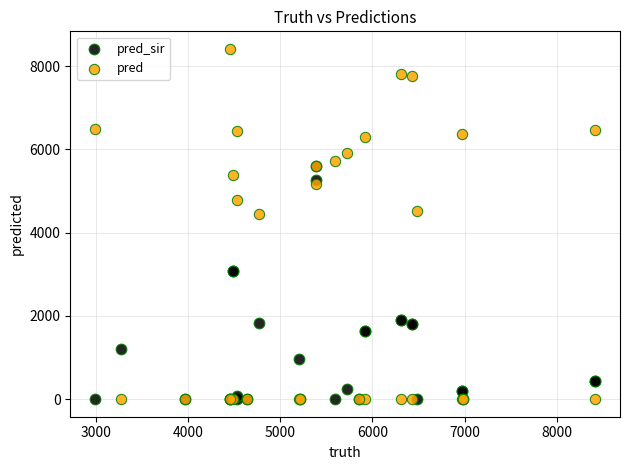

Which series has the largest Y range (max minus min)?

pred